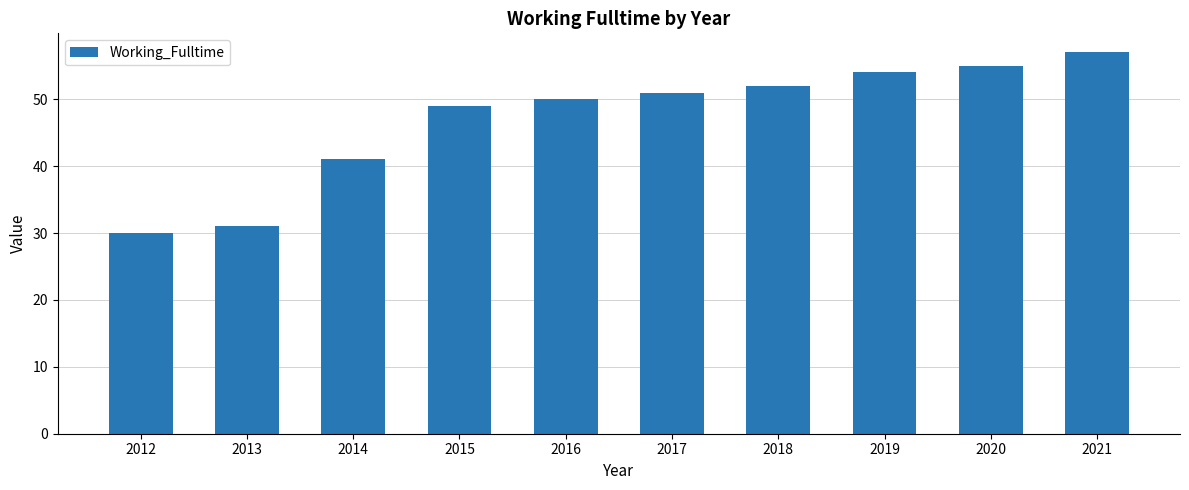

Reading left to right, what are all the values shown in this chart?

30	31	41	49	50	51	52	54	55	57